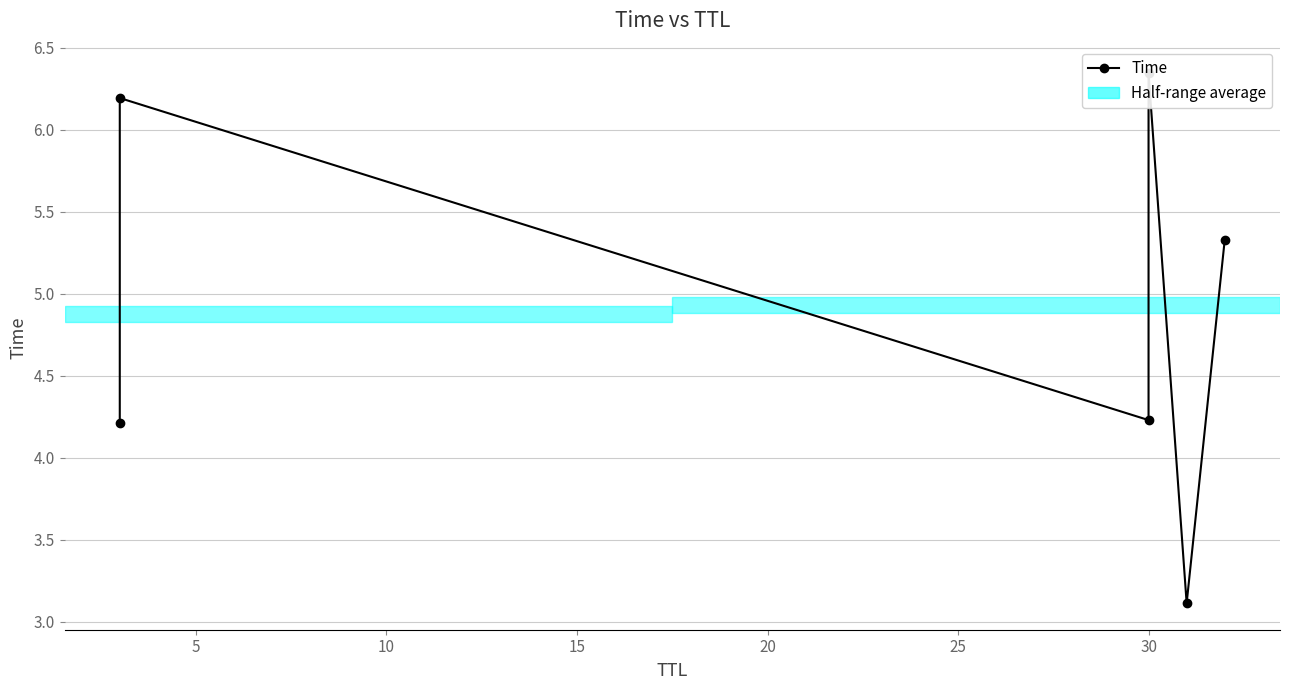

Reading left to right, list all the values displayed in this chart.

4.2	6.2	4.2	6.3	3.1	5.3